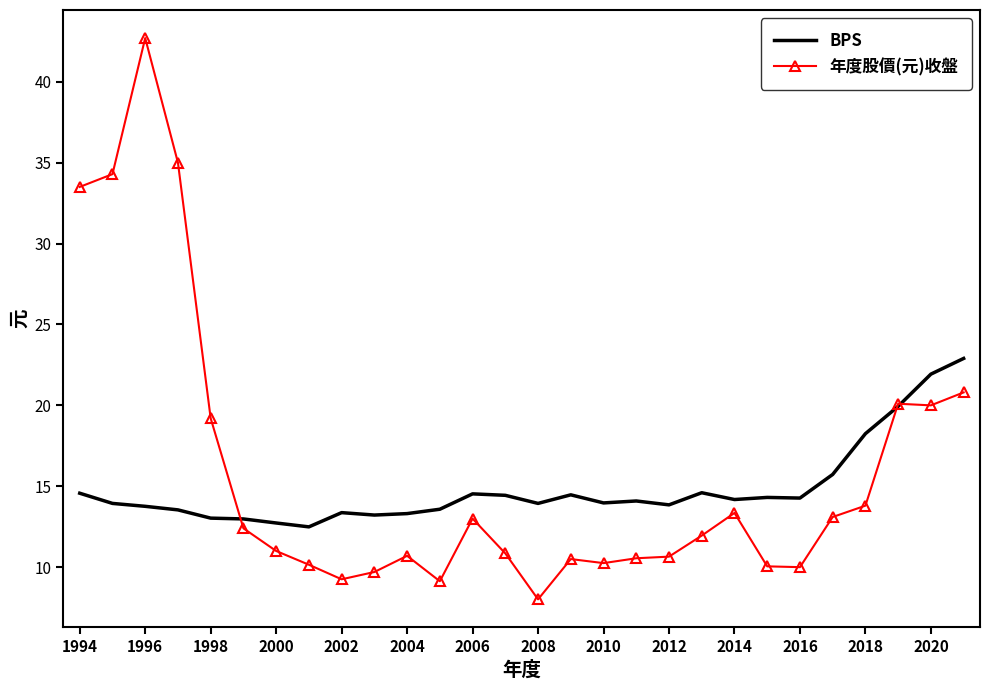

What is the minimum value for 年度股價(元)收盤?

8.0